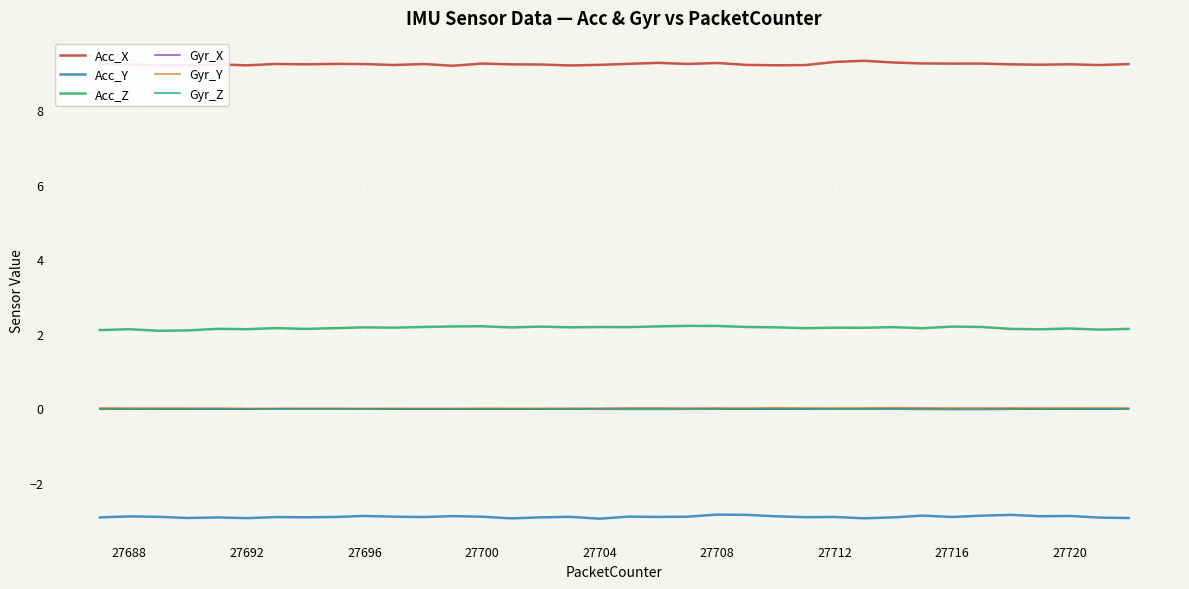

Which series has the largest total across all categories?

Acc_X